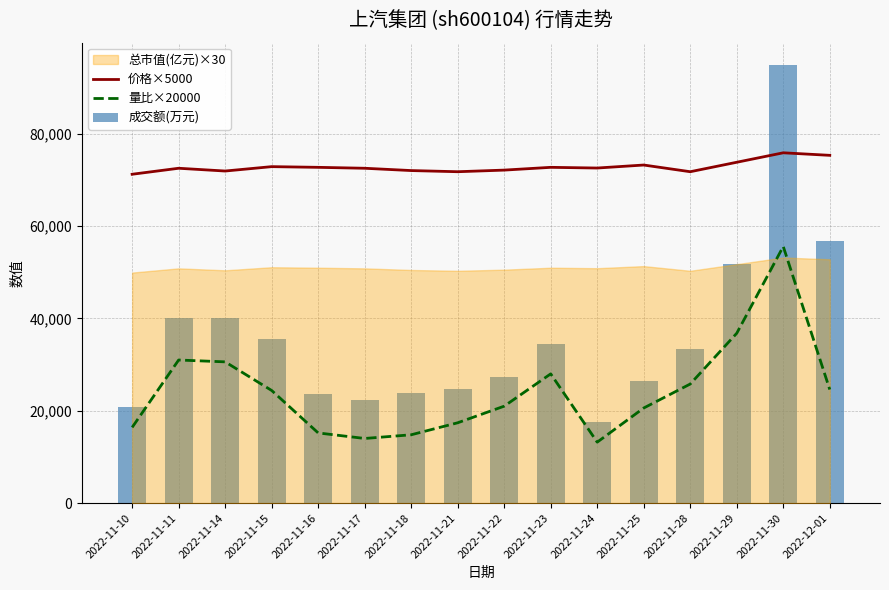

What is the sum of all 价格×5000 values?

1165450.0